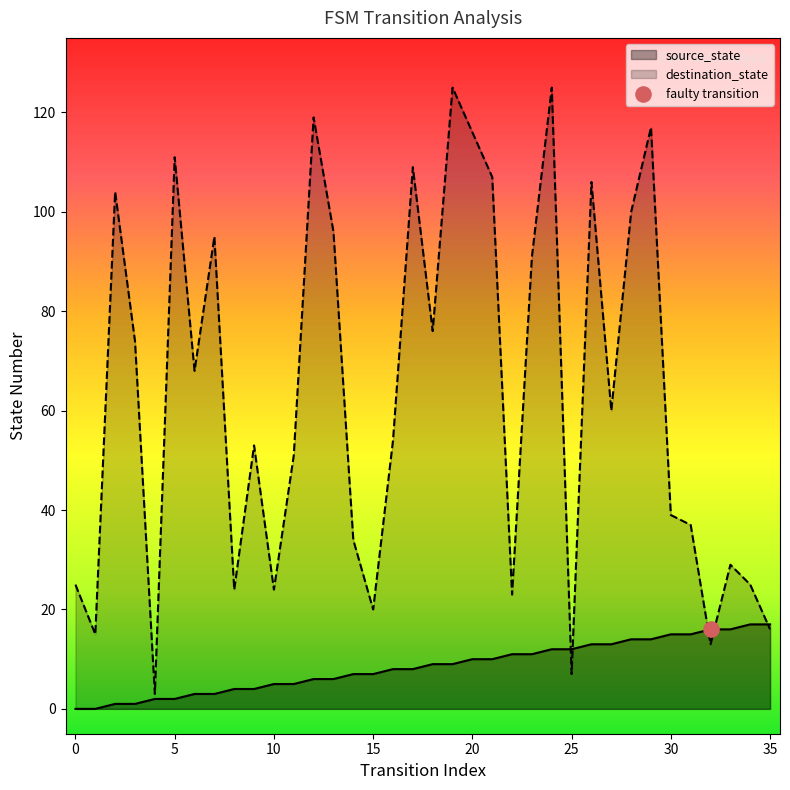

At how many categories does at least one series exceed 109?

6